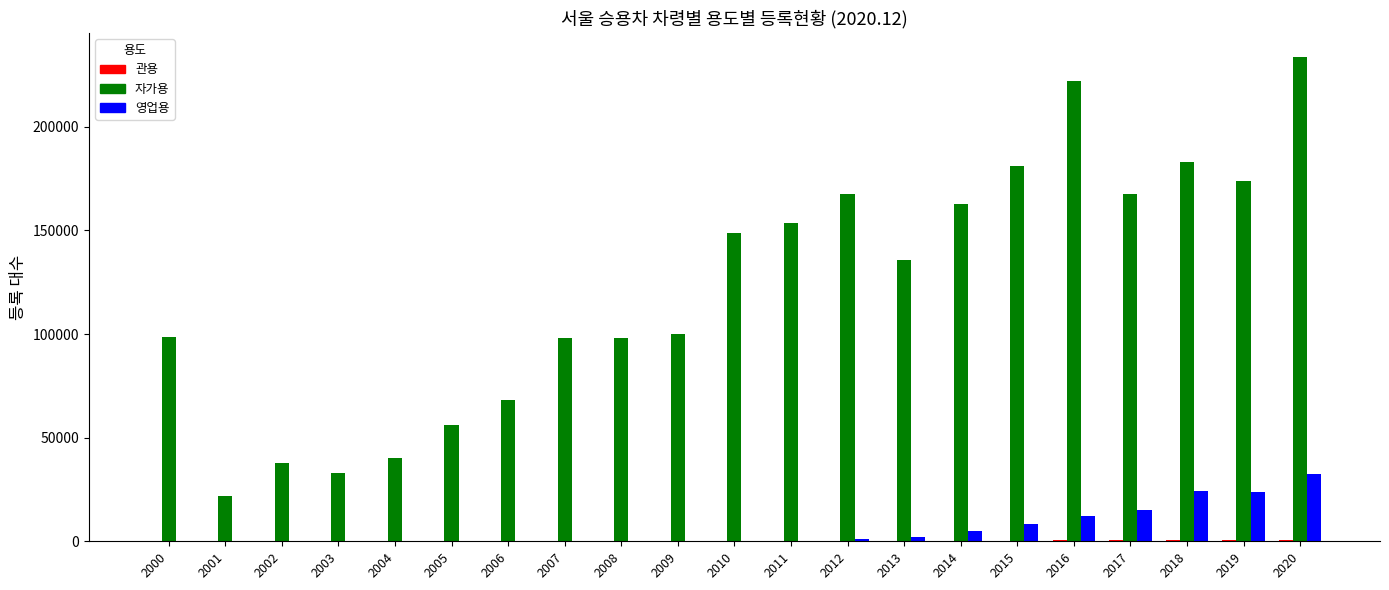

What is the maximum value shown in the chart?

233613